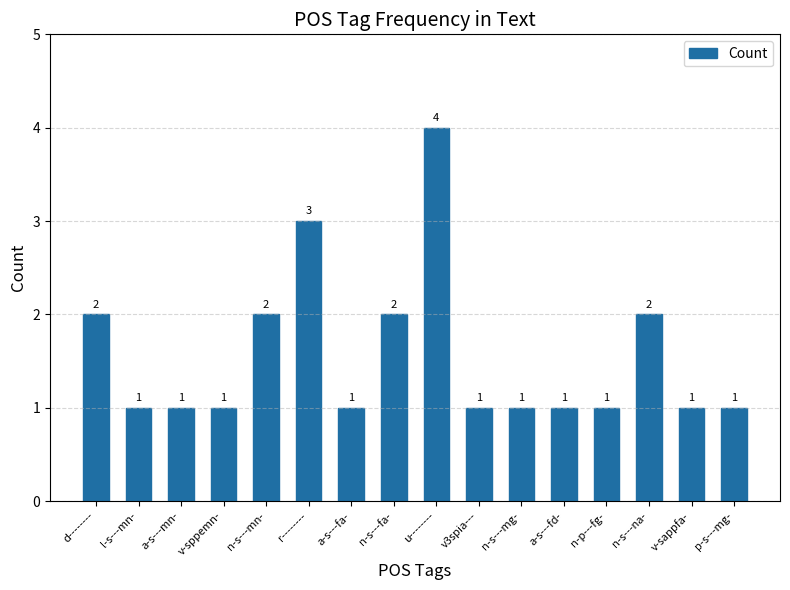

Count the values in the range 1 to 2.

14